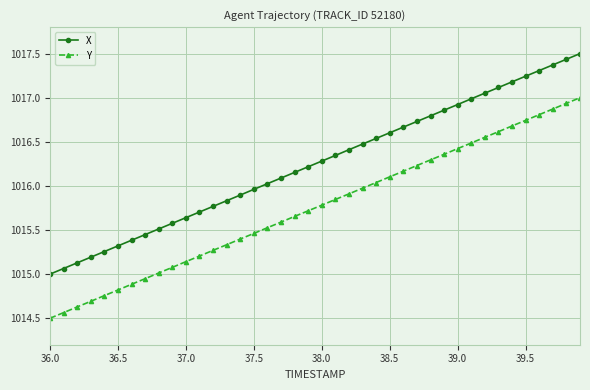

What is the maximum value for Y?

1017.0